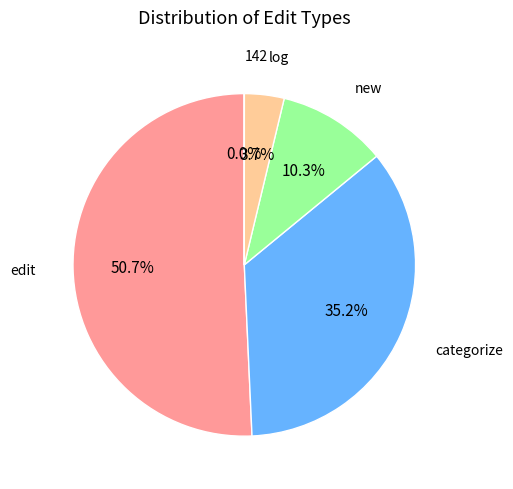

Combined, do new and categorize account for over 50%?

No